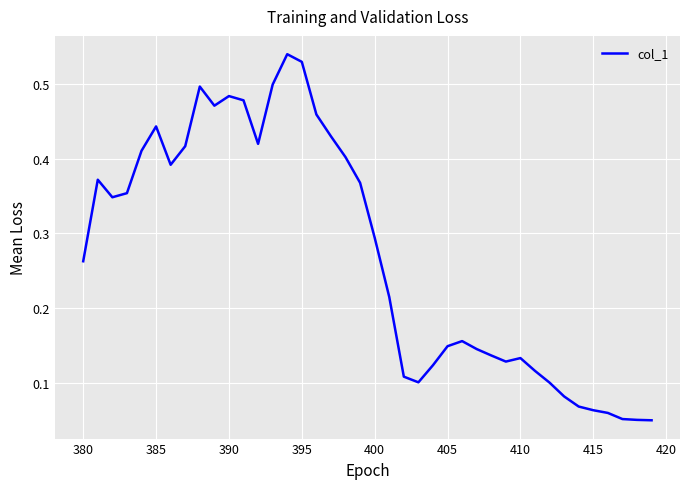

Reading right to left, extract all data points from this chart.

0.0	0.0	0.1	0.1	0.1	0.1	0.1	0.1	0.1	0.1	0.1	0.1	0.1	0.2	0.1	0.1	0.1	0.1	0.2	0.3	0.4	0.4	0.4	0.5	0.5	0.5	0.5	0.4	0.5	0.5	0.5	0.5	0.4	0.4	0.4	0.4	0.4	0.3	0.4	0.3